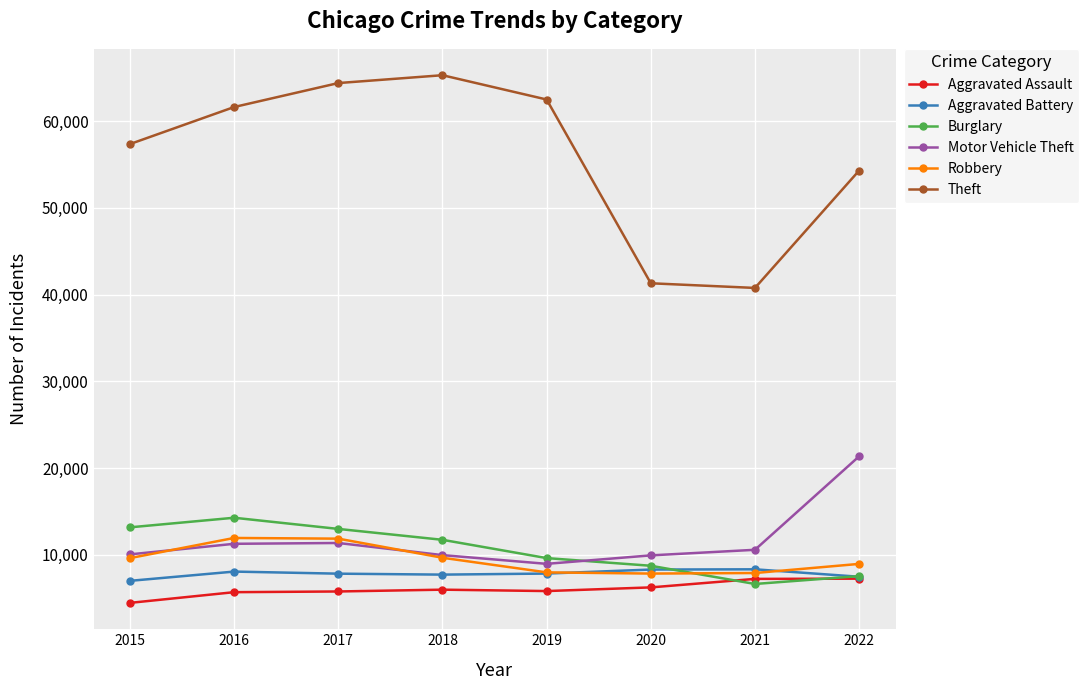

Which series has the largest total across all categories?

Theft